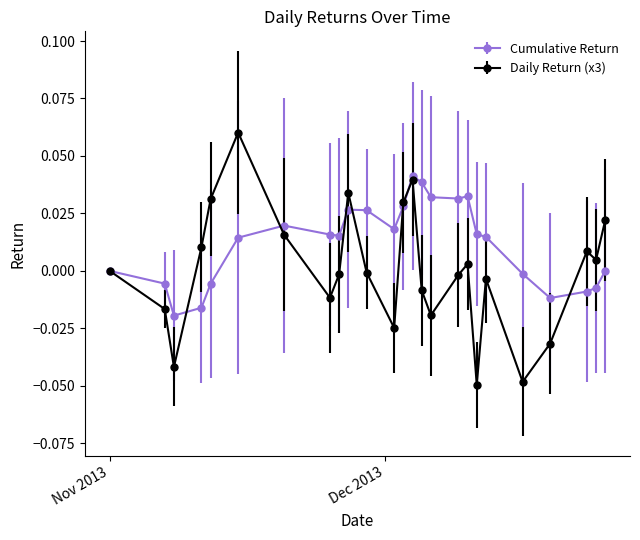

True or false: Daily Return (x3) has more than 1 interior local peaks.

True